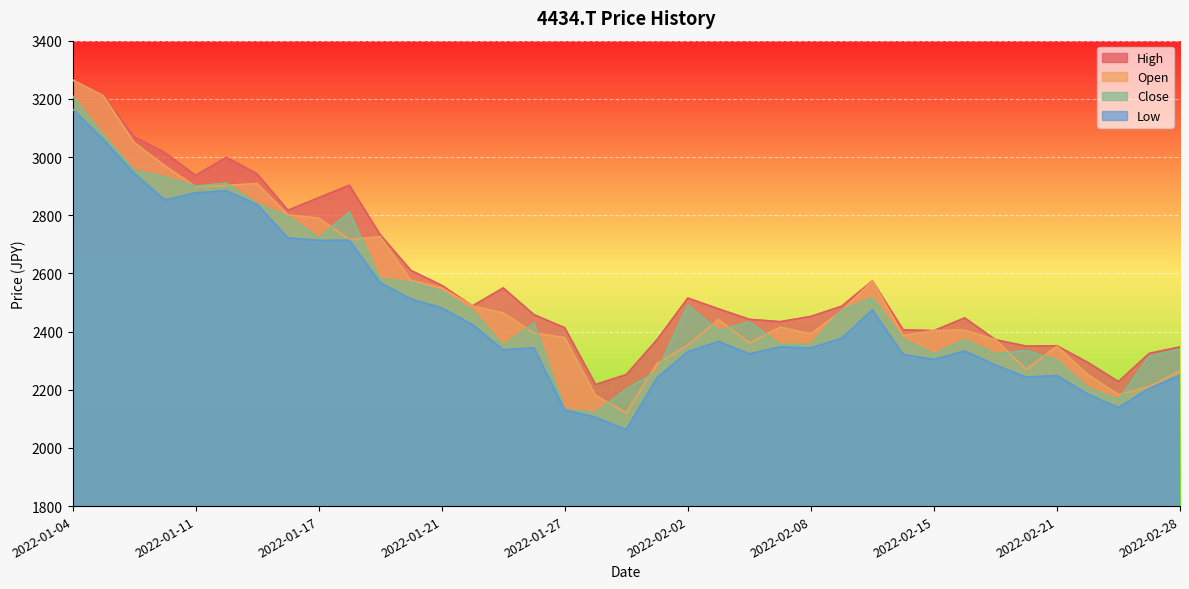

Where is the first local maximum for High?

2022-01-12